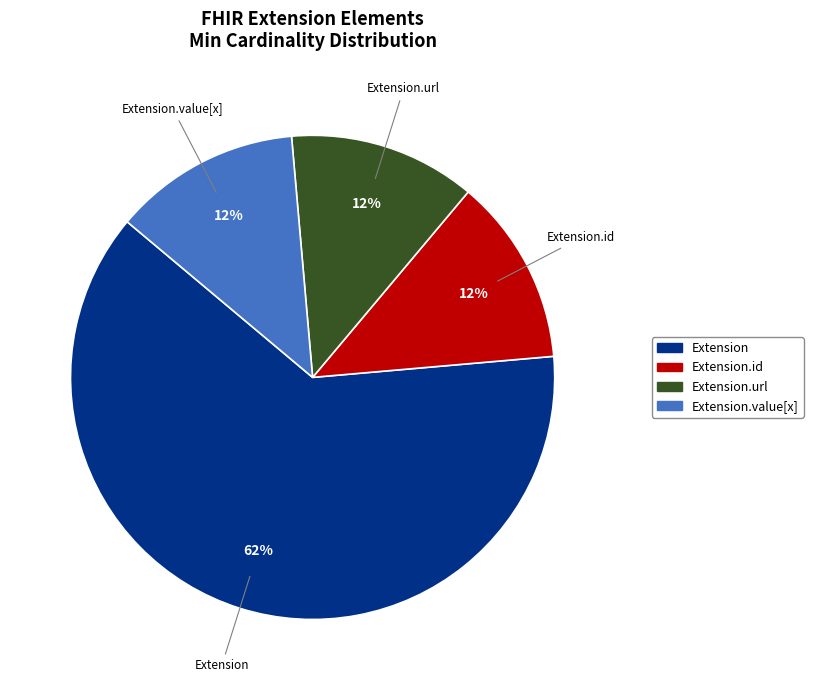

The Extension.value[x] slice represents 18% of the pie. True or false?

False